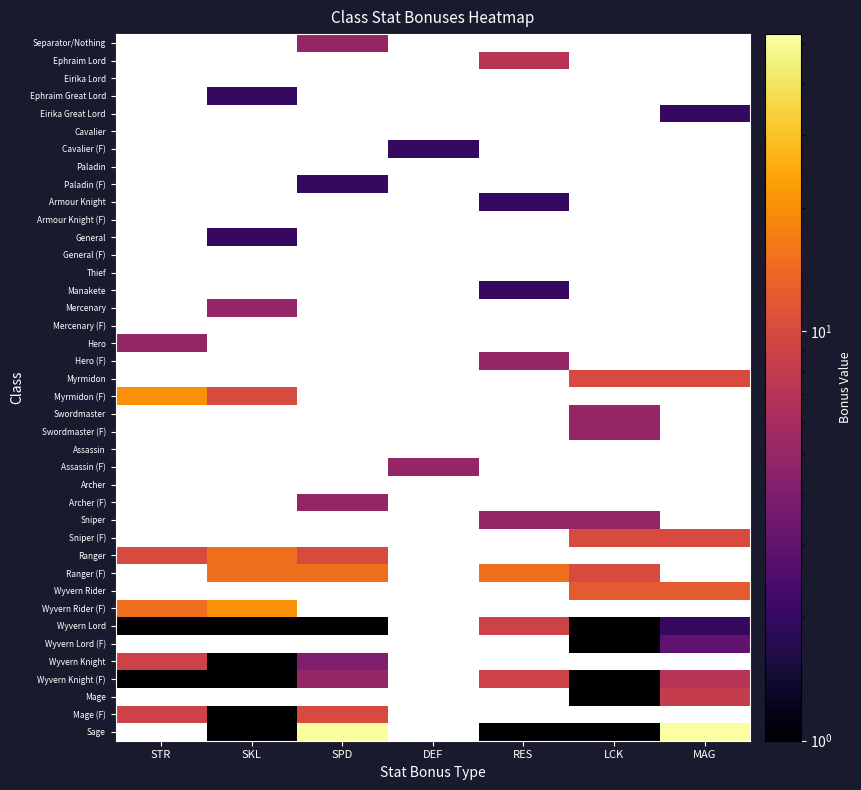

Count the number of categories in the chart.

7